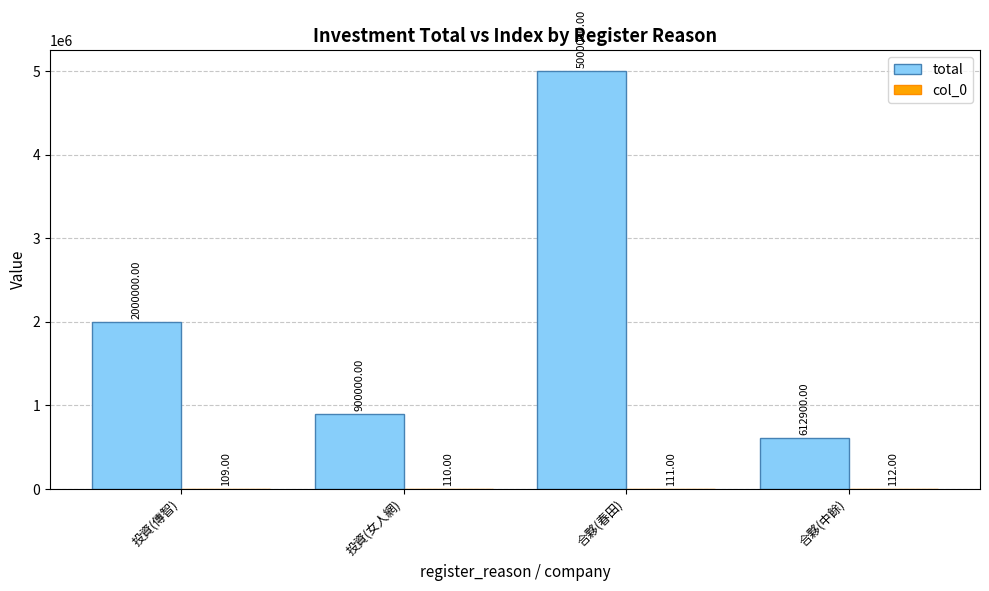

Which series changed the most between 投資(傳智) and 合夥(春田)?

total